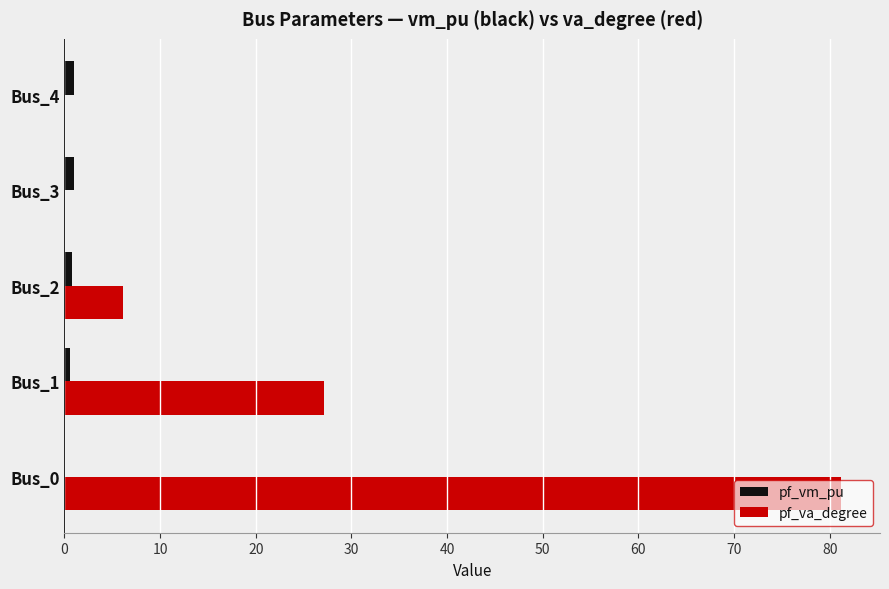

Which series has the widest spread of values?

pf_va_degree